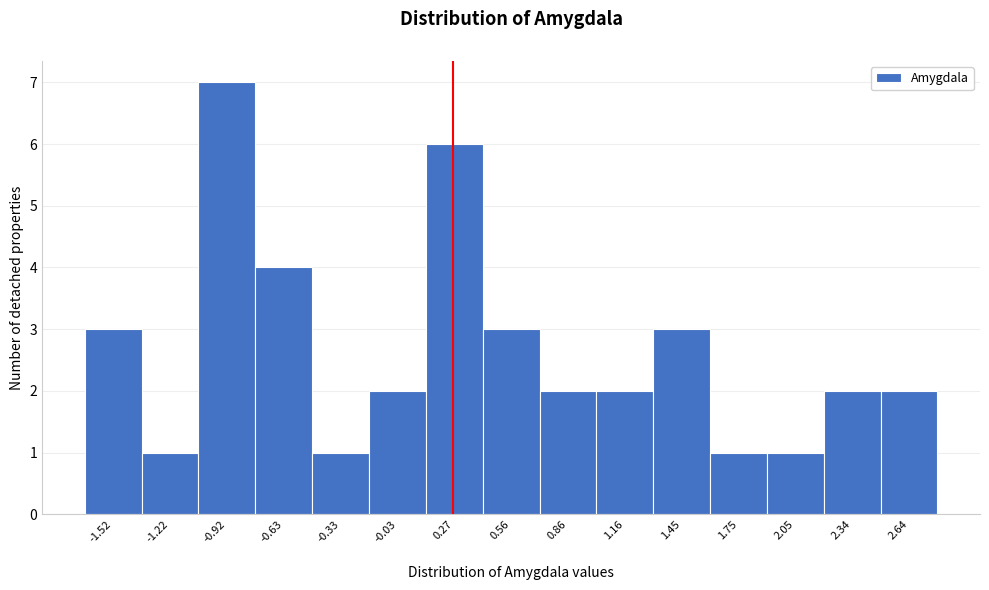

Over which range of the x-axis is the bar tallest?

-1.05 to -0.75